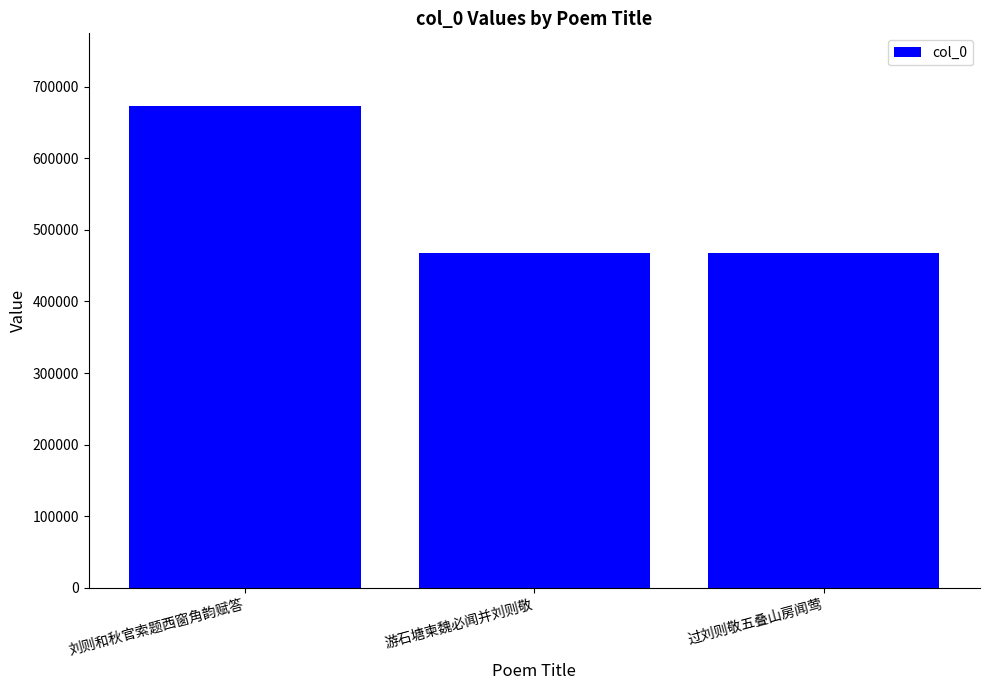

How many bars are there in total?

3